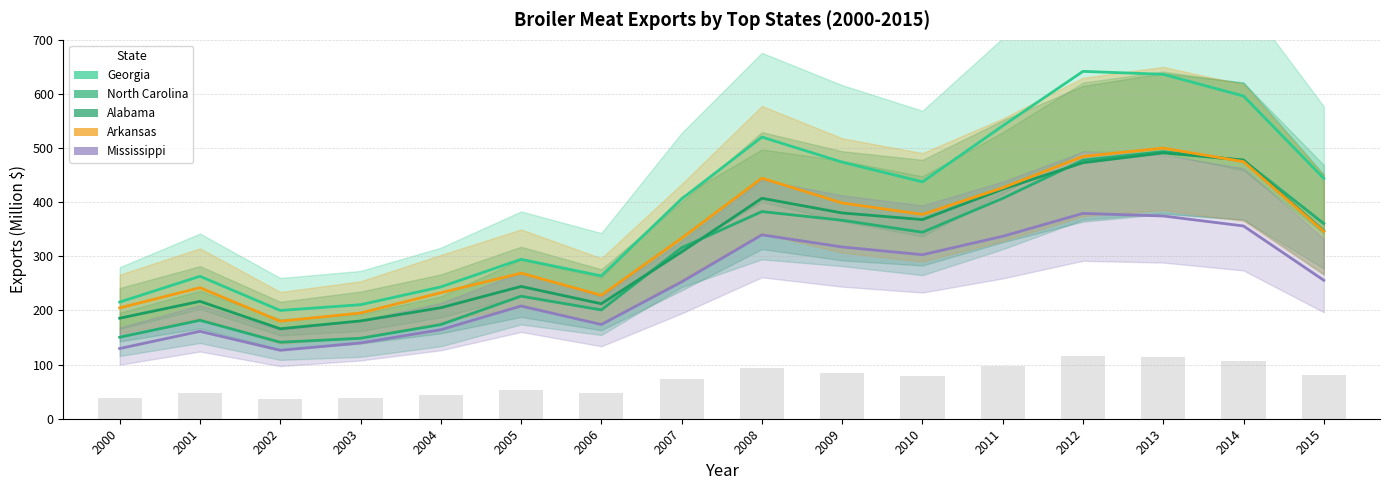

True or false: Alabama has a value of 212.4 at 2006.

True